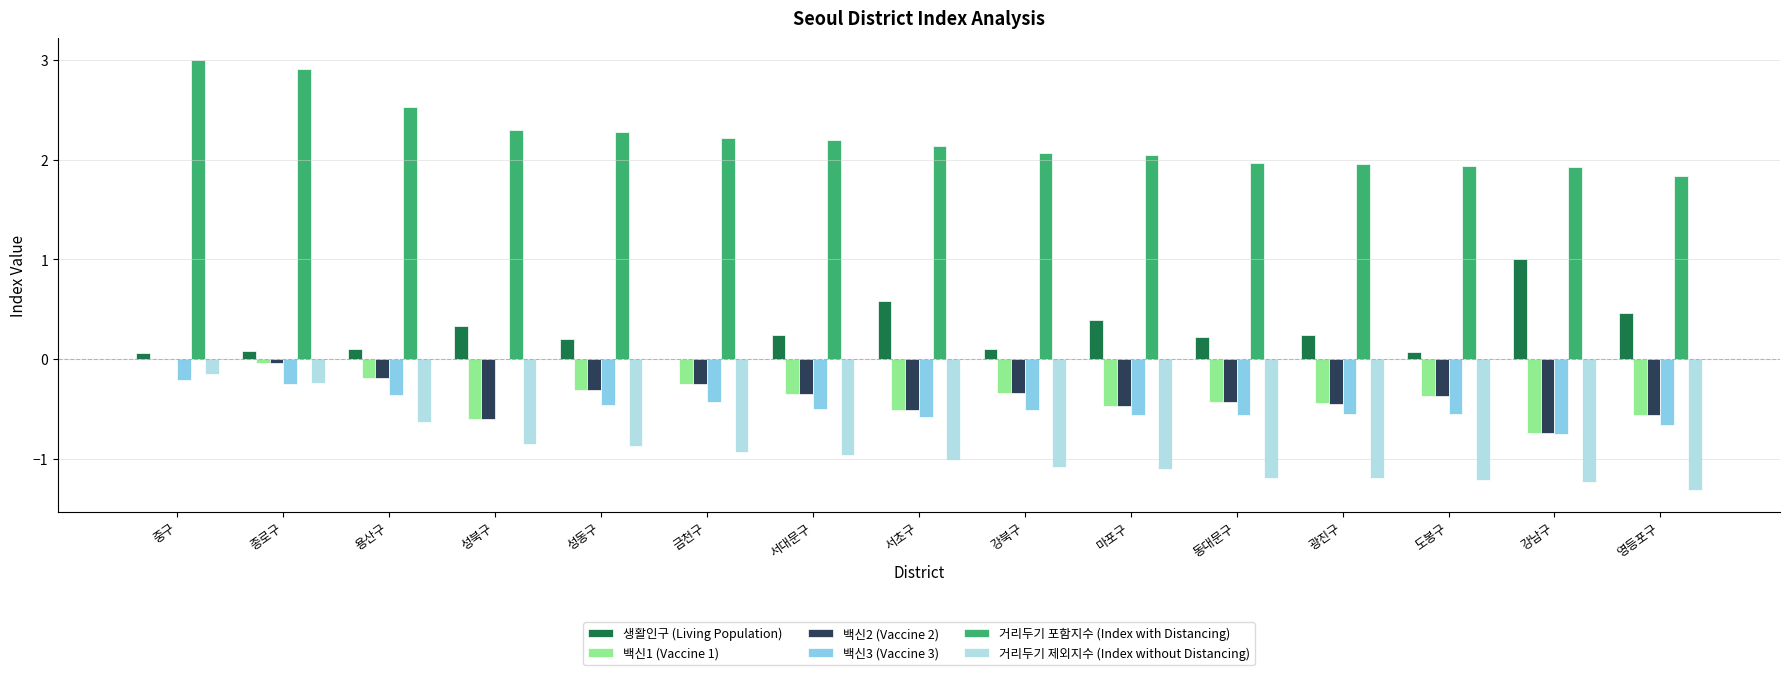

What is the sum of all 백신1 (Vaccine 1) values?

-5.6